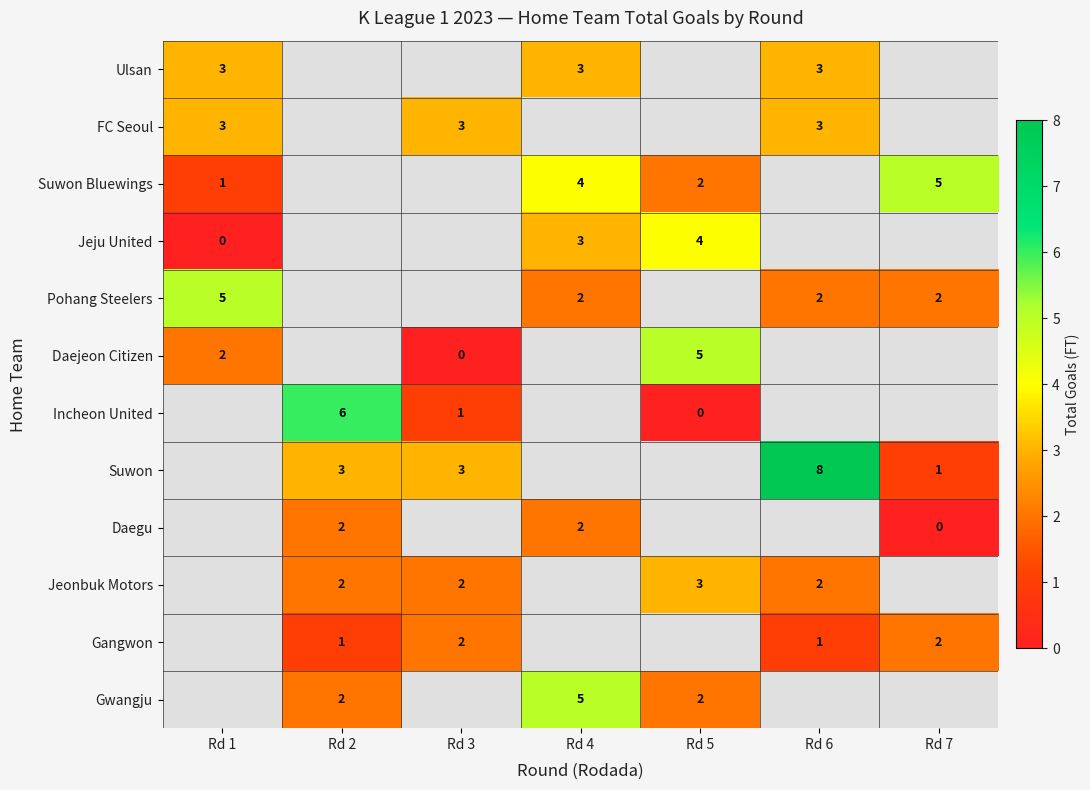

What is the greatest value displayed?

8.0